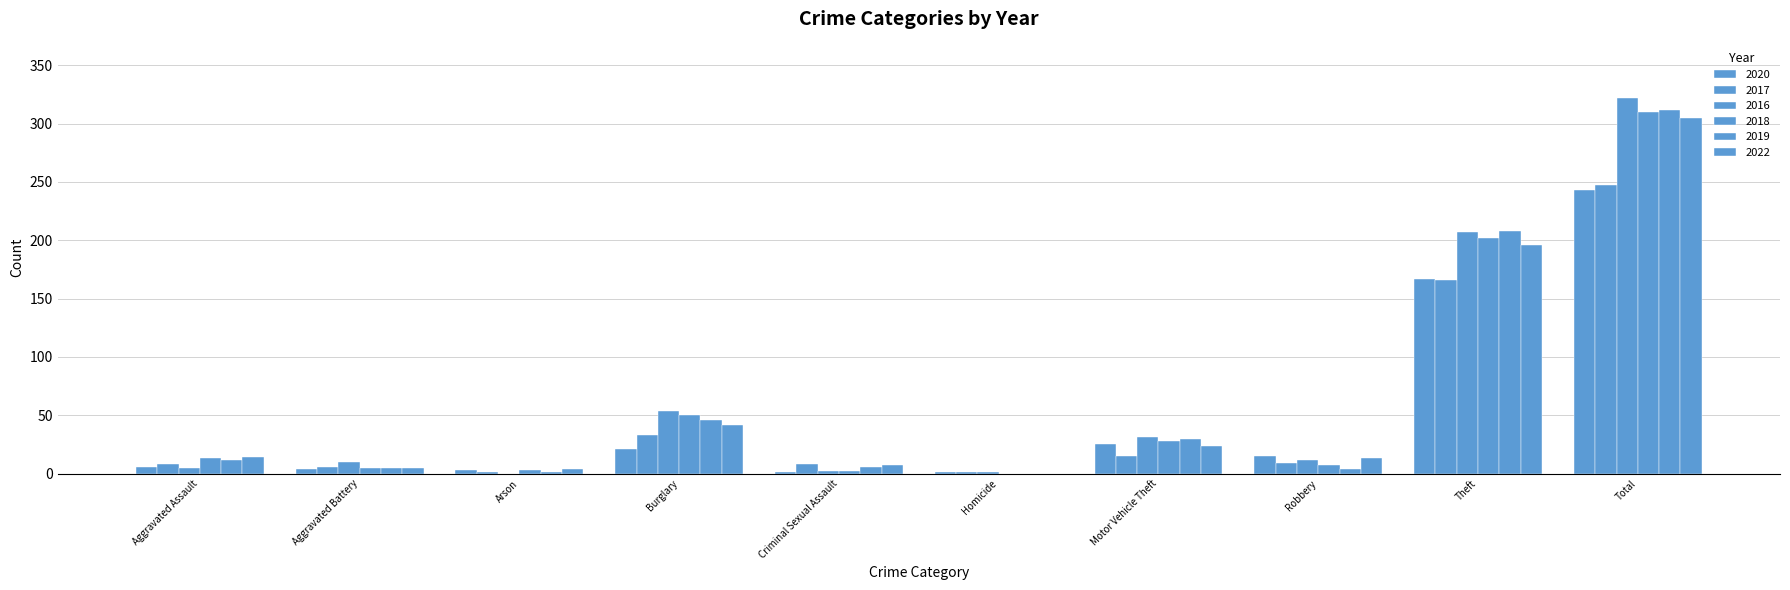

Reading left to right, extract all data points from this chart.

2020: Aggravated Assault=6	Aggravated Battery=4	Arson=3	Burglary=21	Criminal Sexual Assault=1	Homicide=1	Motor Vehicle Theft=25	Robbery=15	Theft=167	Total=243
2017: Aggravated Assault=8	Aggravated Battery=6	Arson=1	Burglary=33	Criminal Sexual Assault=8	Homicide=1	Motor Vehicle Theft=15	Robbery=9	Theft=166	Total=247
2016: Aggravated Assault=5	Aggravated Battery=10	Arson=0	Burglary=54	Criminal Sexual Assault=2	Homicide=1	Motor Vehicle Theft=31	Robbery=12	Theft=207	Total=322
2018: Aggravated Assault=13	Aggravated Battery=5	Arson=3	Burglary=50	Criminal Sexual Assault=2	Homicide=0	Motor Vehicle Theft=28	Robbery=7	Theft=202	Total=310
2019: Aggravated Assault=12	Aggravated Battery=5	Arson=1	Burglary=46	Criminal Sexual Assault=6	Homicide=0	Motor Vehicle Theft=30	Robbery=4	Theft=208	Total=312
2022: Aggravated Assault=14	Aggravated Battery=5	Arson=4	Burglary=42	Criminal Sexual Assault=7	Homicide=0	Motor Vehicle Theft=24	Robbery=13	Theft=196	Total=305